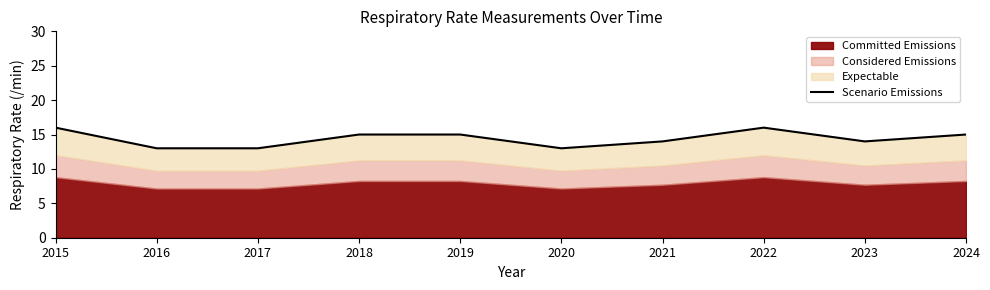

Count the values in the range 13 to 15.

8